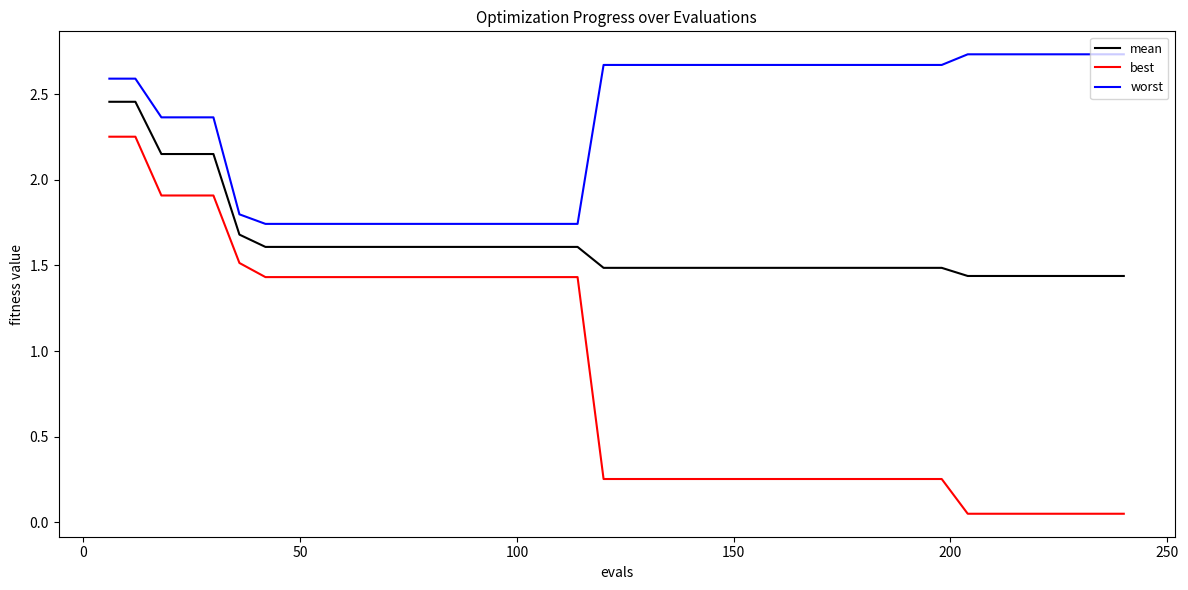

True or false: best and worst intersect in this chart.

False